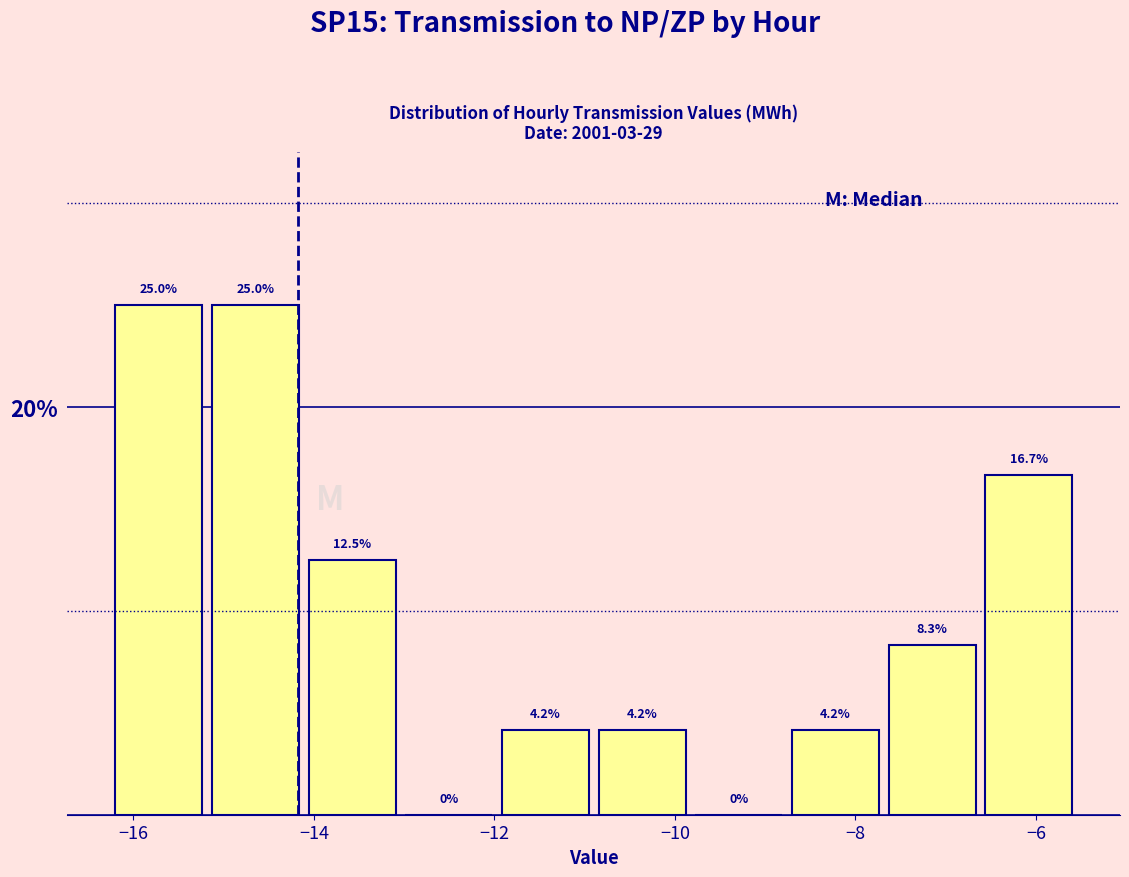

What is the height of the bar covering -14.0 to -13.0 on the x-axis? The bar edges are not printed on the chart, so give them approximately, as read against the axis.

12.5